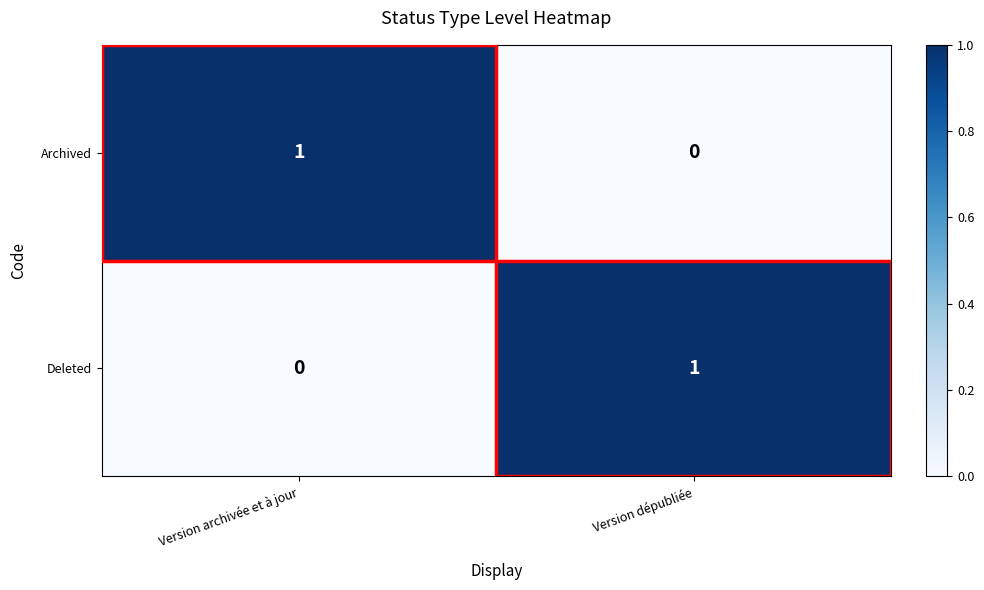

The Archived series shows 1 at Version dépubliée. True or false?

False